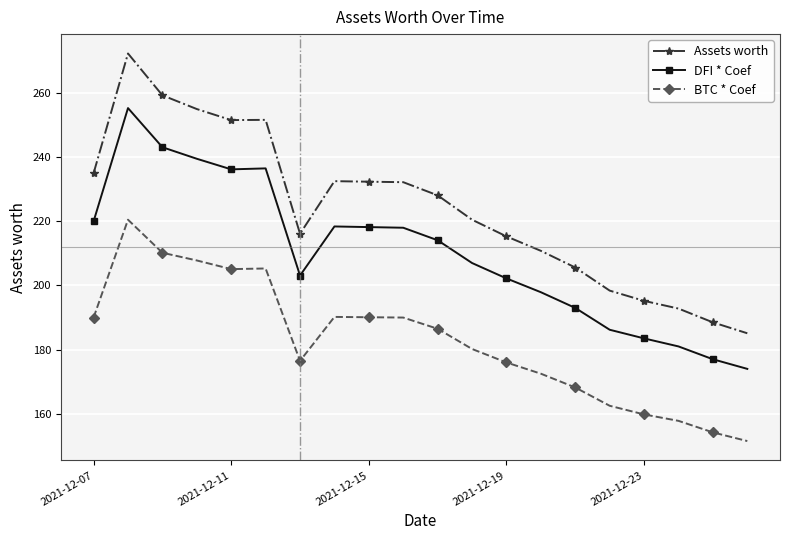

Count the number of data series in this chart.

3